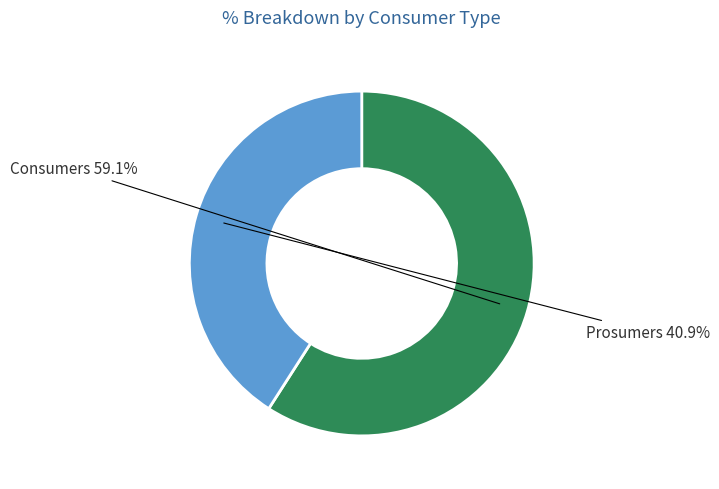

What is the smallest slice in the pie chart?

Prosumers